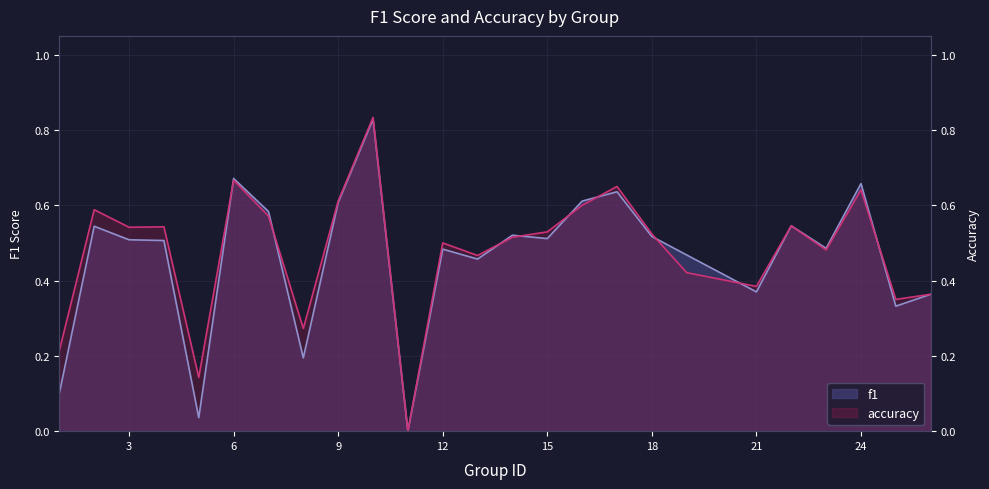

Between 15 and 19, which series saw the biggest shift?

accuracy